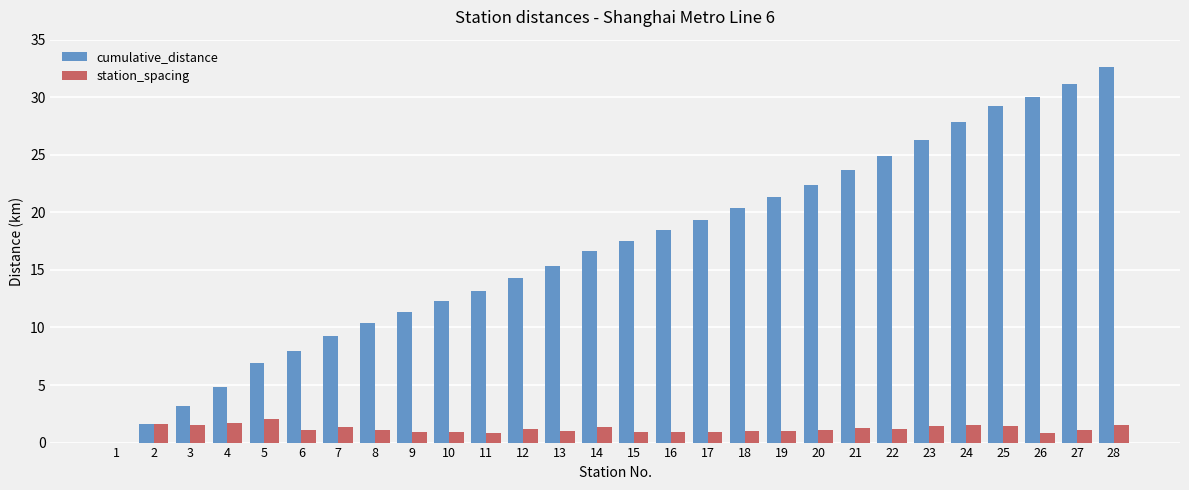

At which label does cumulative_distance first exceed 17?

15